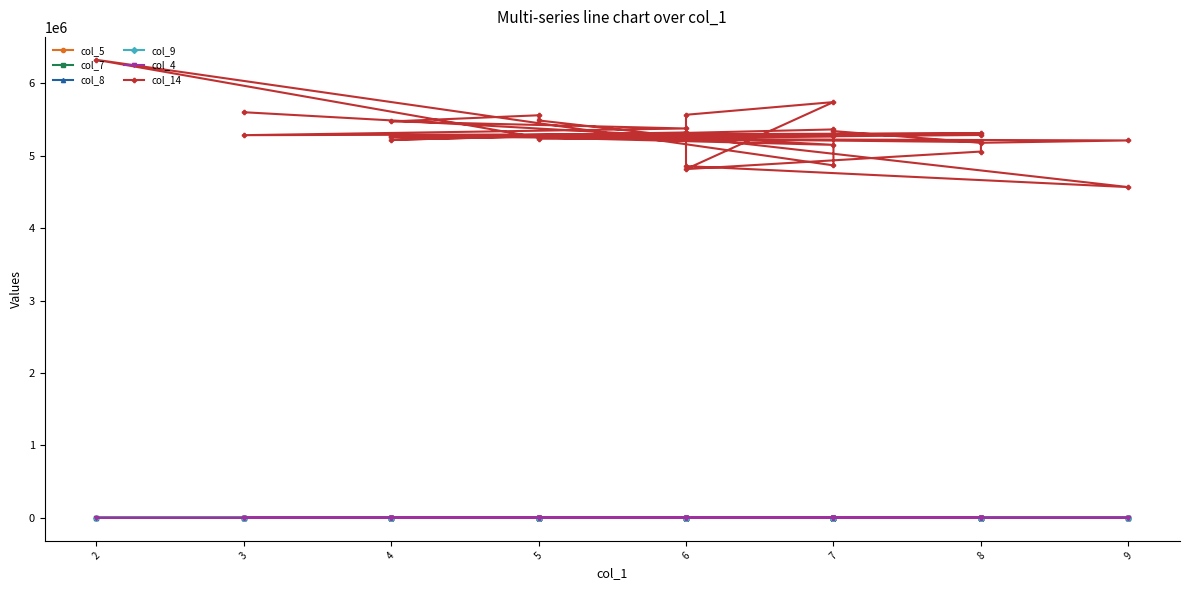

How many distinct data groups are displayed?

6